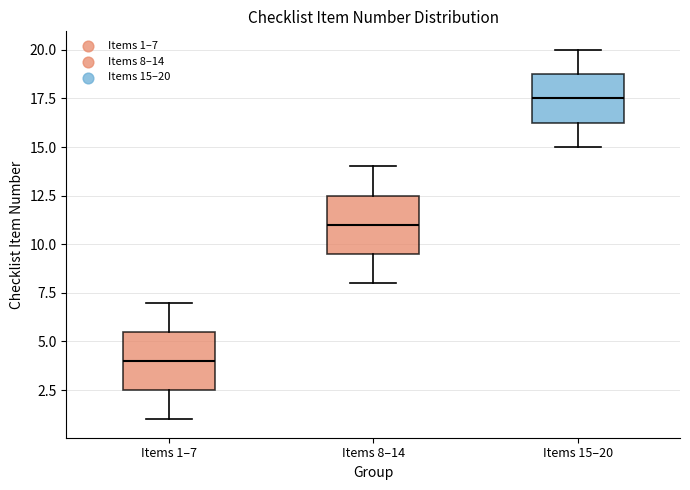

Where is the lower edge of the box for Items 15–20 on the y-axis? The values are not printed on the chart, so give them approximately, as read against the axis.

16.5